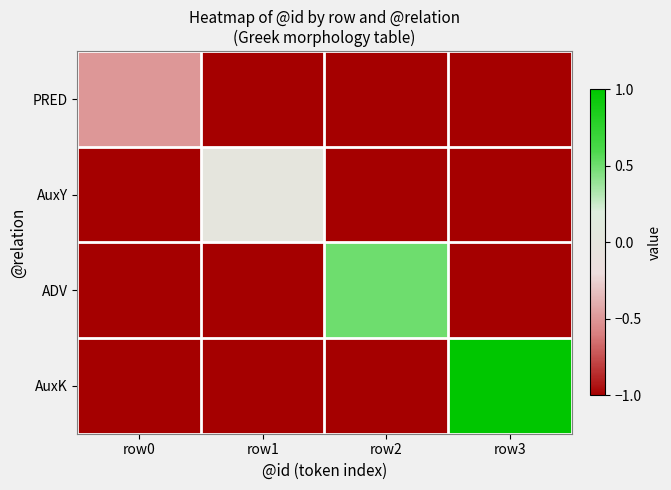

Reading left to right, list all the values displayed in this chart.

PRED: row0=-0.5	row1=-1.0	row2=-1.0	row3=-1.0
AuxY: row0=-1.0	row1=0.0	row2=-1.0	row3=-1.0
ADV: row0=-1.0	row1=-1.0	row2=0.5	row3=-1.0
AuxK: row0=-1.0	row1=-1.0	row2=-1.0	row3=1.0